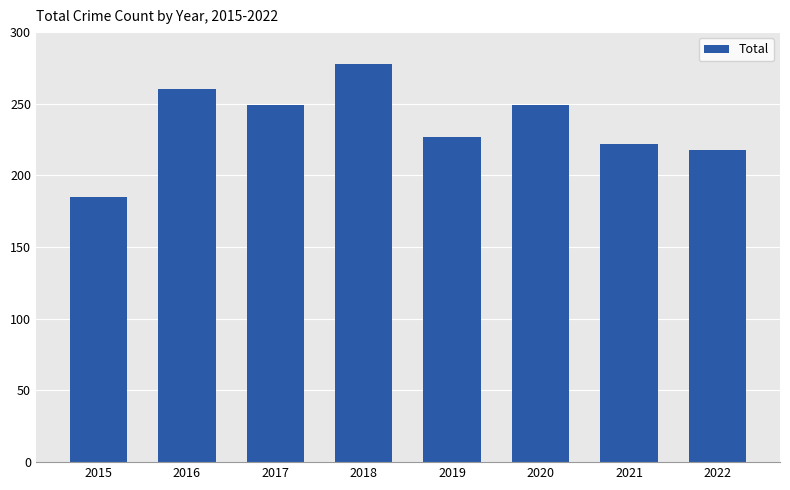

Reading right to left, what are all the values shown in this chart?

2022=218	2021=222	2020=249	2019=227	2018=278	2017=249	2016=260	2015=185